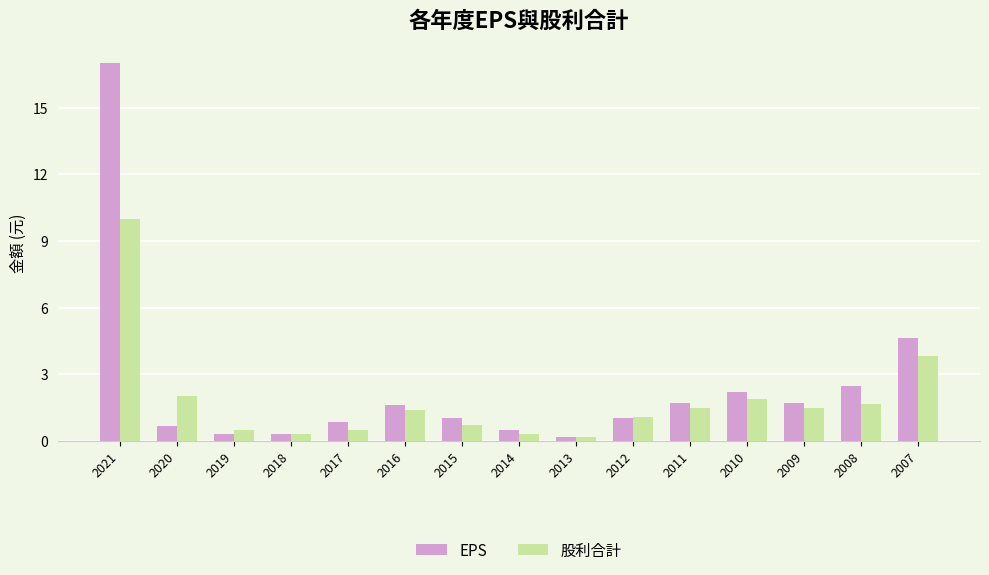

What is the difference between the 股利合計 values at 2019 and 2020?

1.5